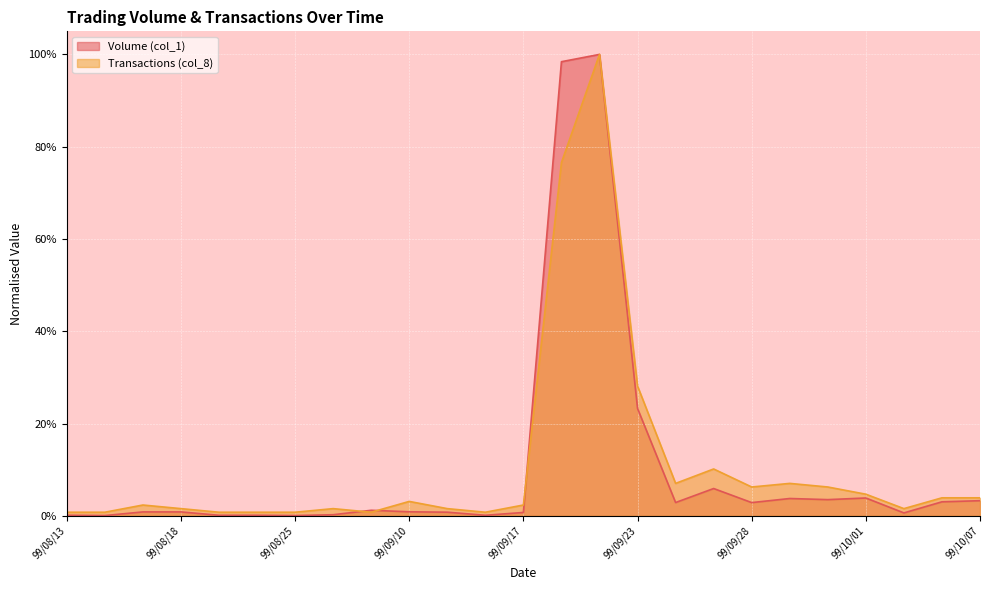

Rank the series by their average value, from highest to lowest.

Transactions (col_8), Volume (col_1)